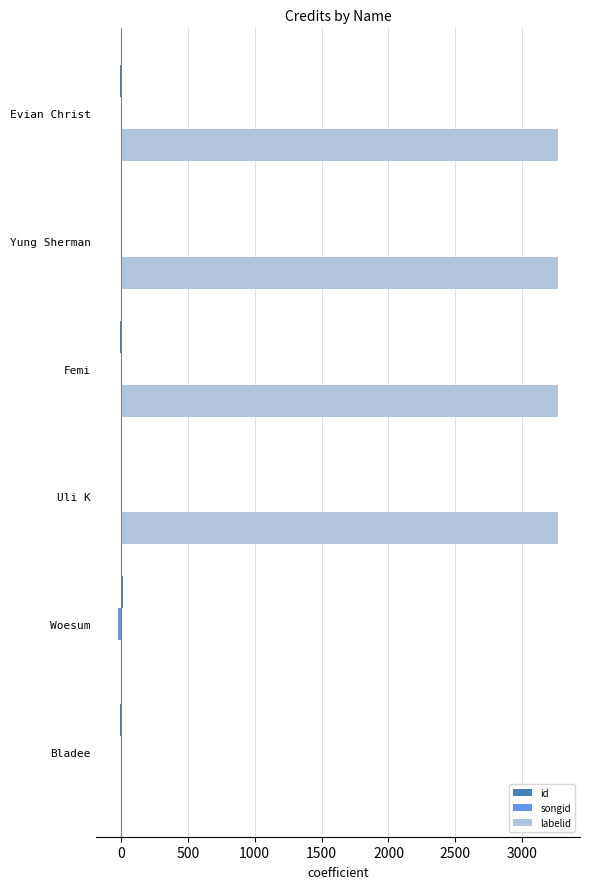

What is the maximum value shown in the chart?

3267.0